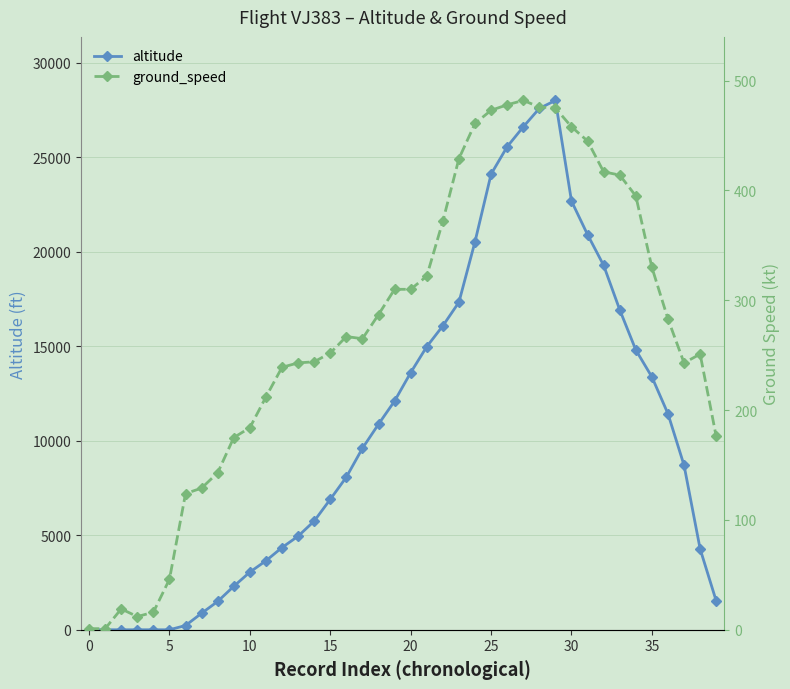

Rank the series at 13 from lowest to highest value.

ground_speed, altitude